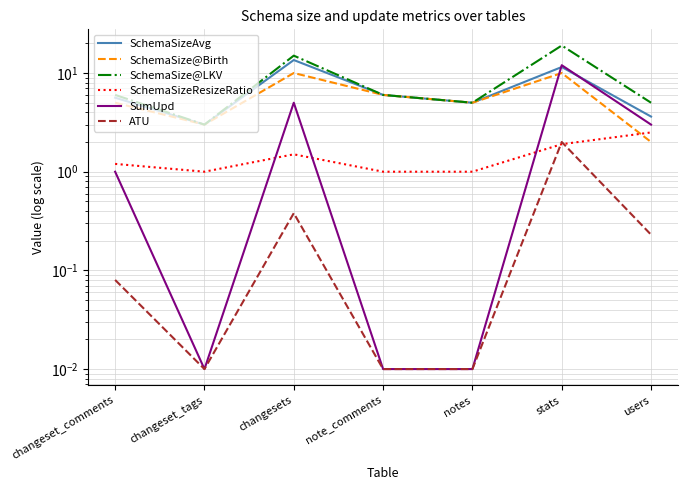

True or false: SchemaSize@LKV and ATU intersect in this chart.

False